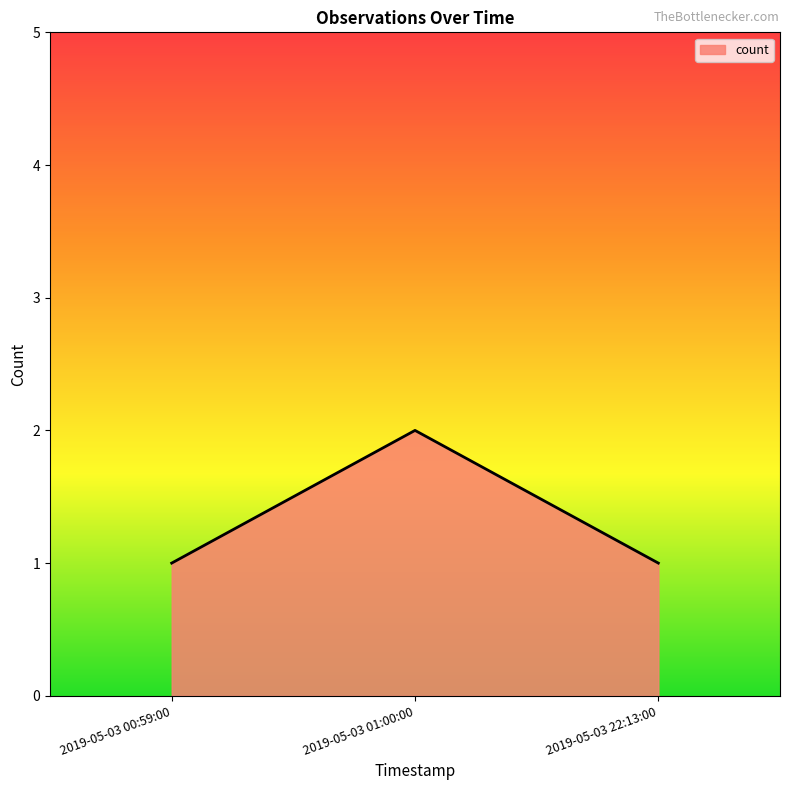

Does the chart display data point markers on the line(s)?

No